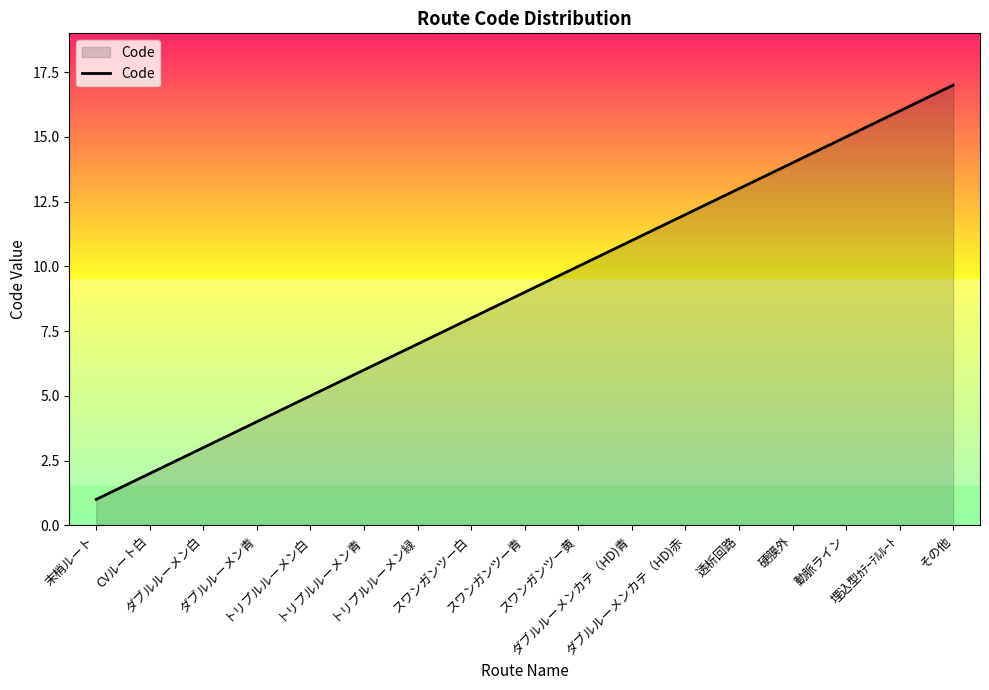

The value at 埋込型ｶﾃｰﾃﾙﾙｰﾄ is 16. True or false?

True